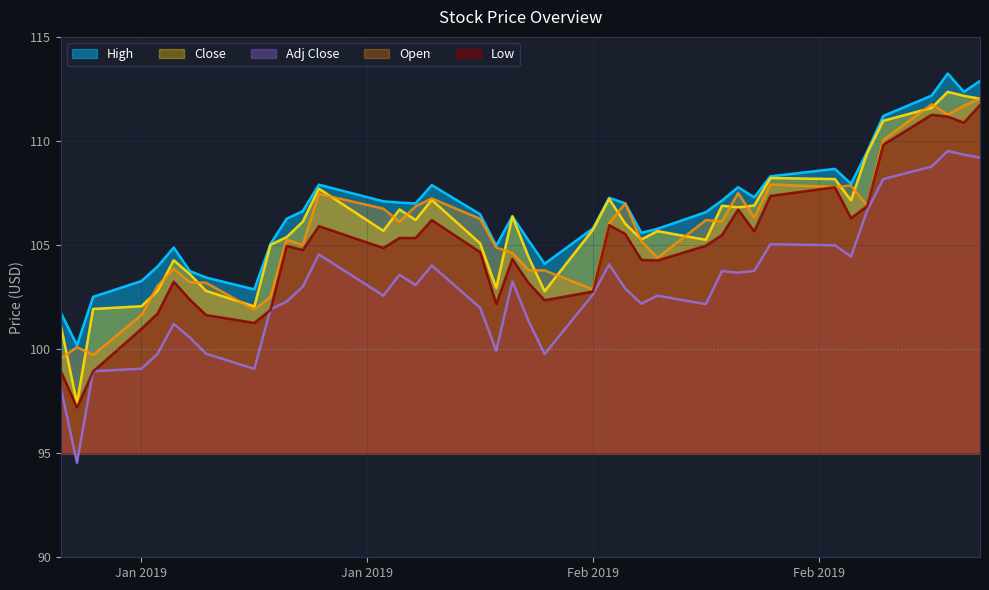

List the series in order of their peak value, lowest first.

Adj Close, Low, Open, Close, High